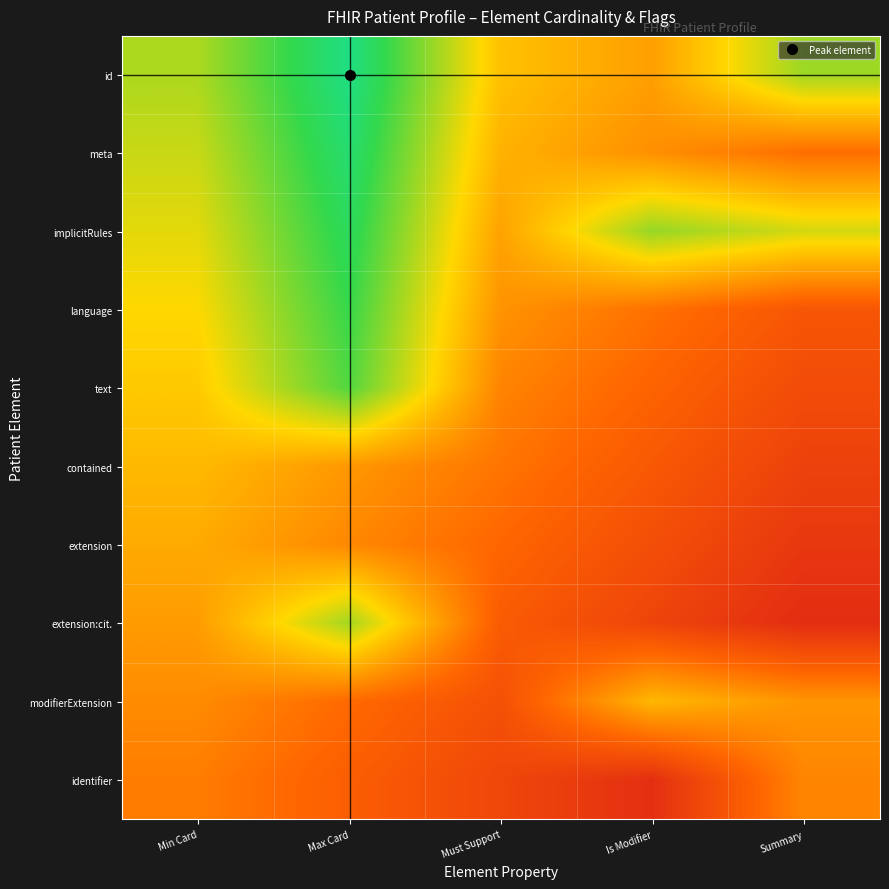

Reading left to right, transcribe all the data shown in this chart.

id: Min Card=0.6	Max Card=0.8	Must Support=0.4	Is Modifier=0.4	Summary=0.6
meta: Min Card=0.6	Max Card=0.8	Must Support=0.4	Is Modifier=0.3	Summary=0.3
implicitRules: Min Card=0.5	Max Card=0.8	Must Support=0.4	Is Modifier=0.6	Summary=0.6
language: Min Card=0.5	Max Card=0.7	Must Support=0.4	Is Modifier=0.3	Summary=0.2
text: Min Card=0.5	Max Card=0.7	Must Support=0.3	Is Modifier=0.2	Summary=0.2
contained: Min Card=0.4	Max Card=0.4	Must Support=0.3	Is Modifier=0.2	Summary=0.1
extension: Min Card=0.4	Max Card=0.3	Must Support=0.3	Is Modifier=0.2	Summary=0.1
extension:cit.: Min Card=0.4	Max Card=0.6	Must Support=0.2	Is Modifier=0.1	Summary=0.1
modifierExtension: Min Card=0.3	Max Card=0.3	Must Support=0.2	Is Modifier=0.4	Summary=0.4
identifier: Min Card=0.3	Max Card=0.2	Must Support=0.1	Is Modifier=0.1	Summary=0.3